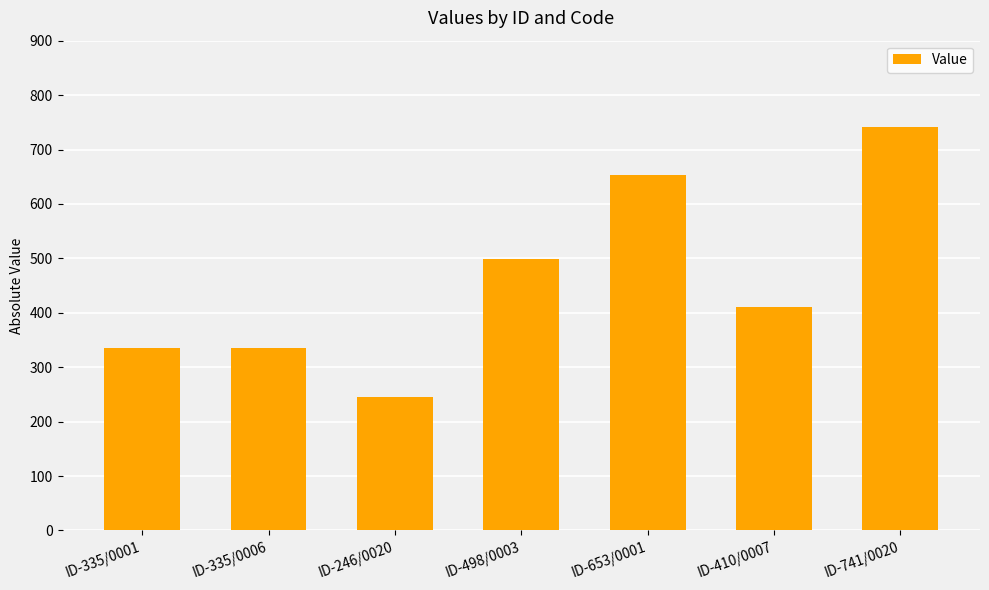

What is the change in value from ID-498/0003 to ID-653/0001?

+155